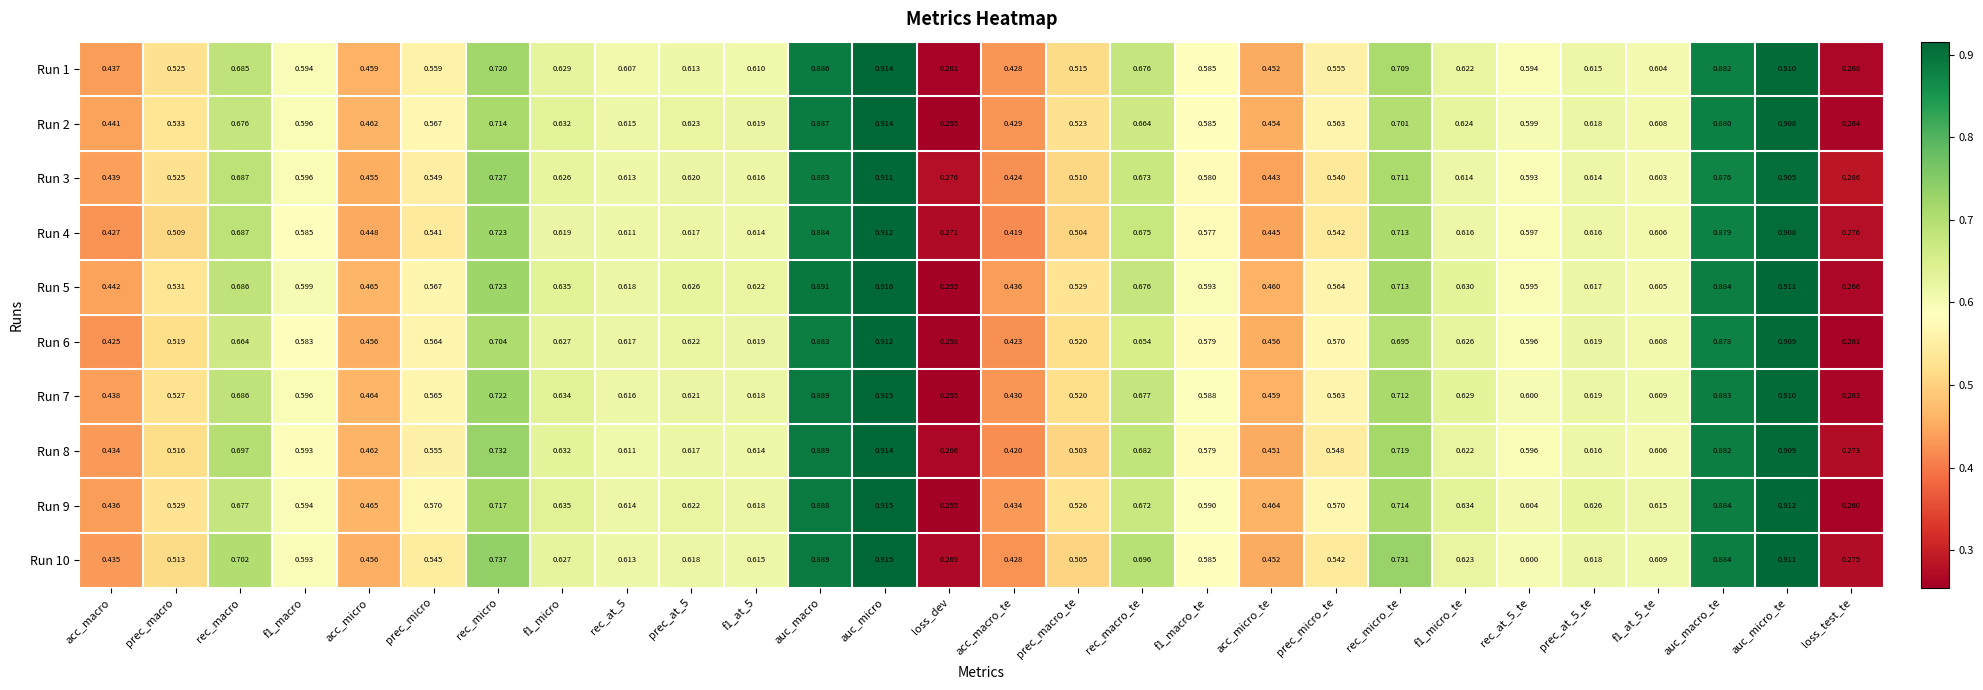

Where is Run 10 nearest to the value 0?

loss_dev